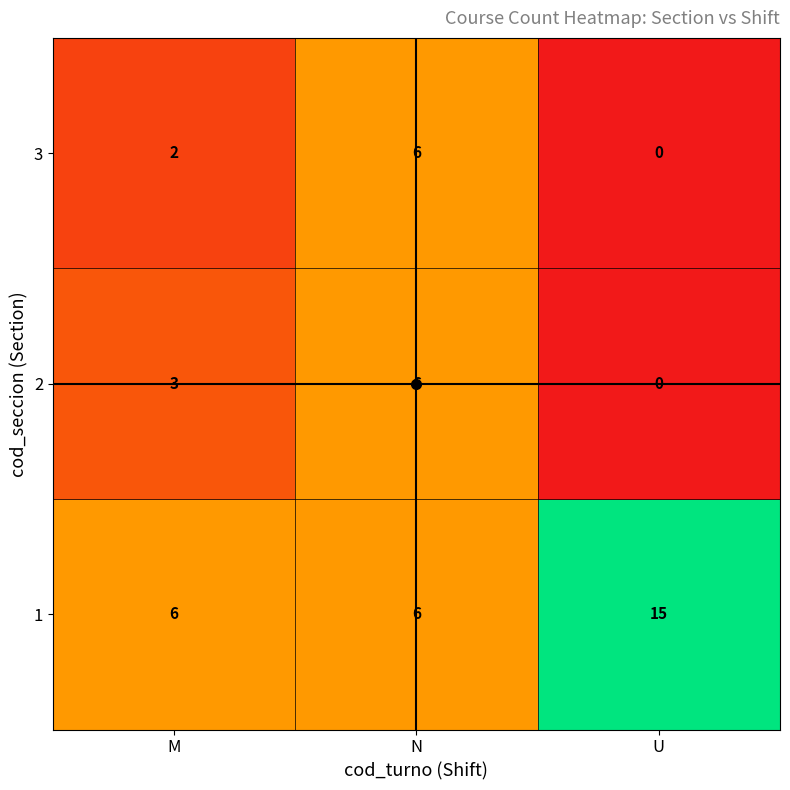

How many 2 values are between 0 and 6?

3